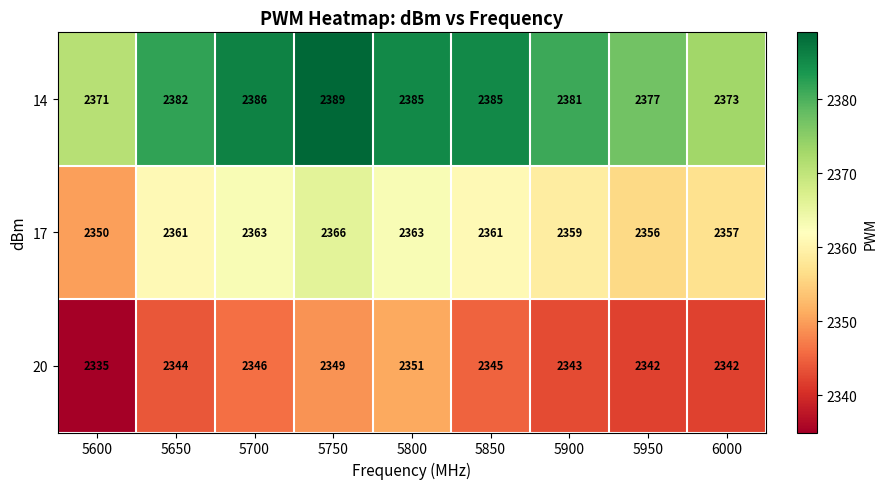

Reading right to left, what are all the values shown in this chart?

14: 2373	2377	2381	2385	2385	2389	2386	2382	2371
17: 2357	2356	2359	2361	2363	2366	2363	2361	2350
20: 2342	2342	2343	2345	2351	2349	2346	2344	2335